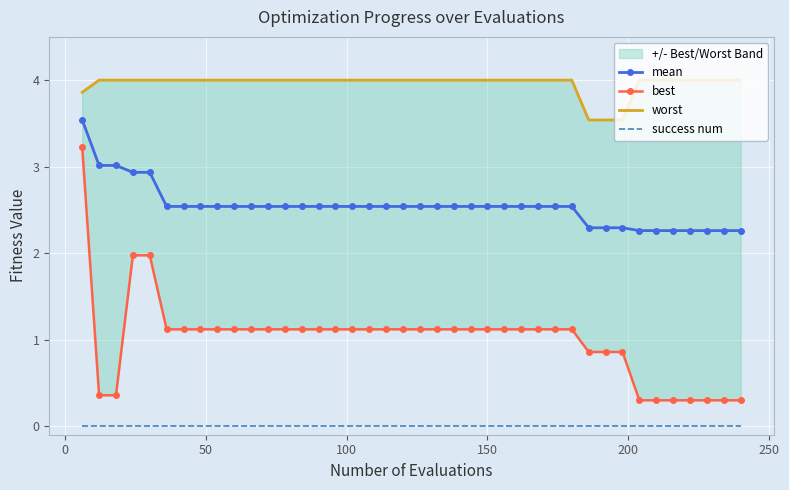

True or false: mean and success num cross at least once.

False